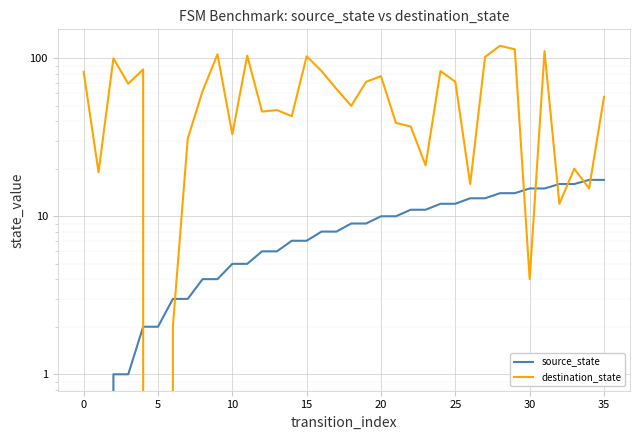

List the series in order of their overall mean, lowest first.

source_state, destination_state